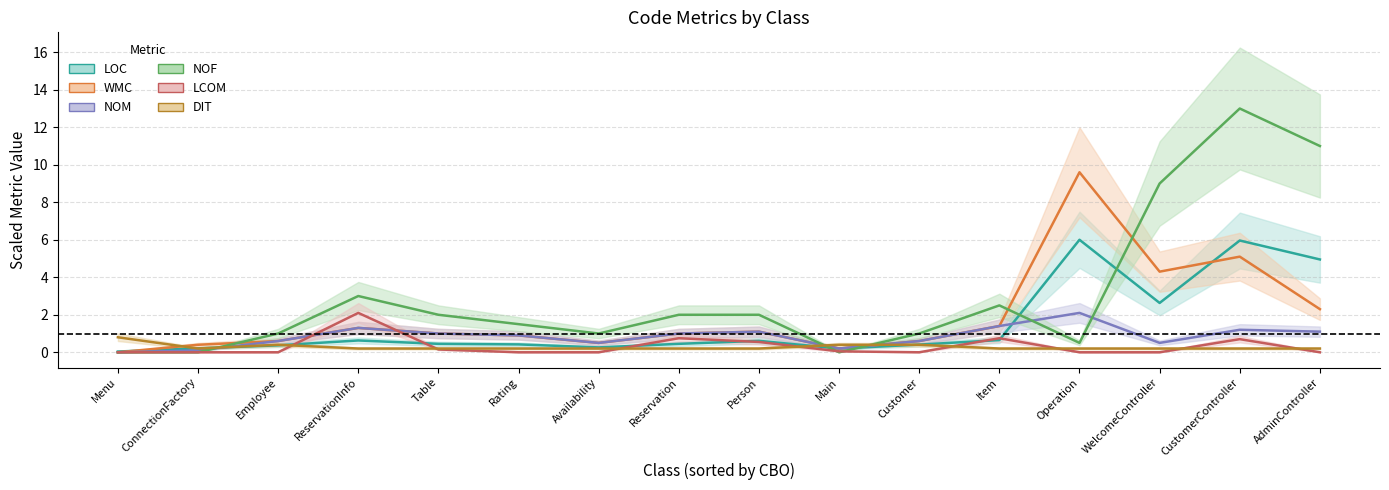

How many lines are shown in the chart?

6